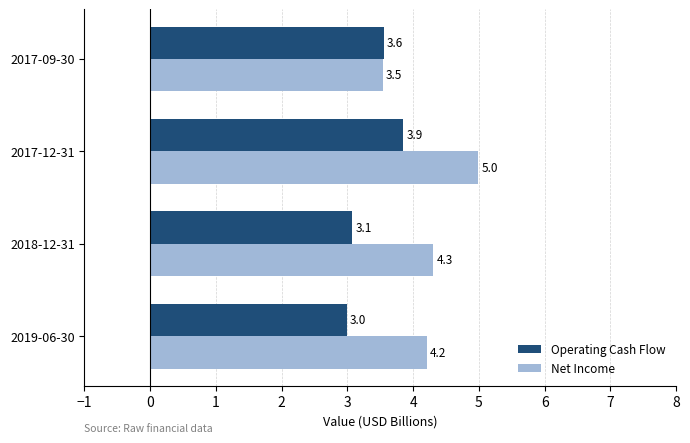

Which series has the largest range (max minus min)?

Net Income